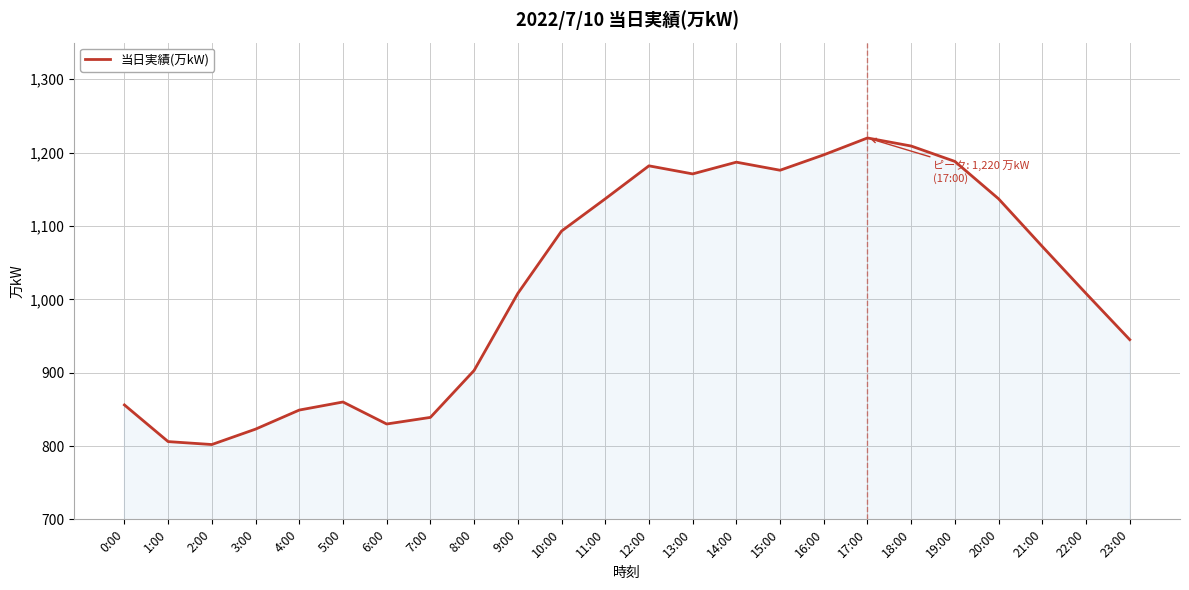

What is the smallest value displayed?

802